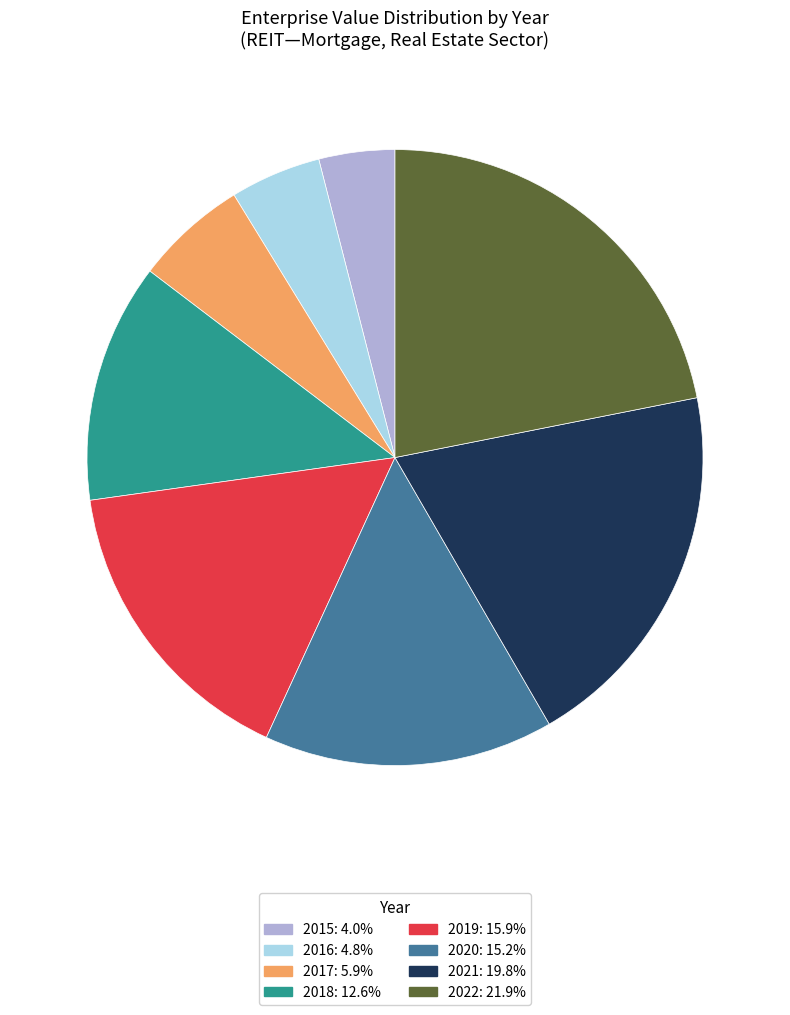

Combined, do 2020 and 2019 account for over 50%?

No